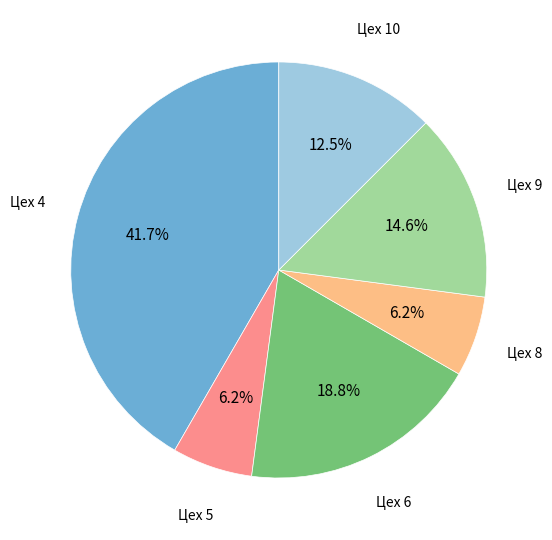

Does any single category account for the majority?

No